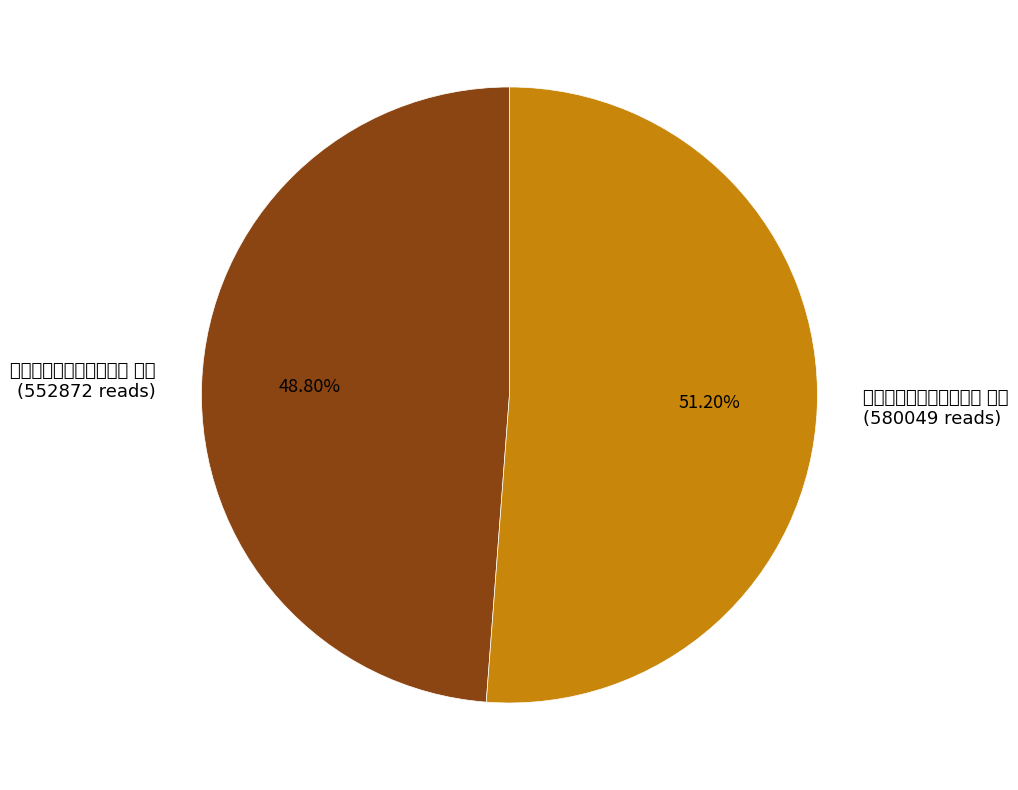

To the nearest percent, what is the difference between the largest and smallest slice percentages?

2%